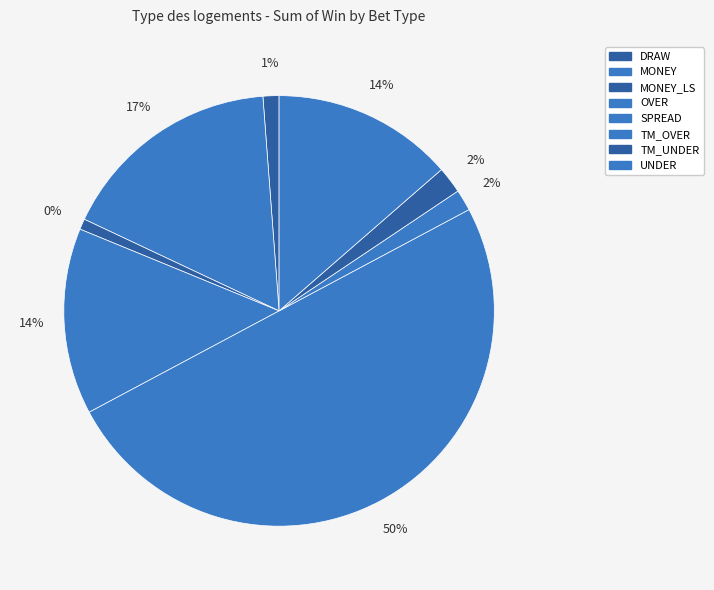

Between UNDER and DRAW, which is larger?

UNDER